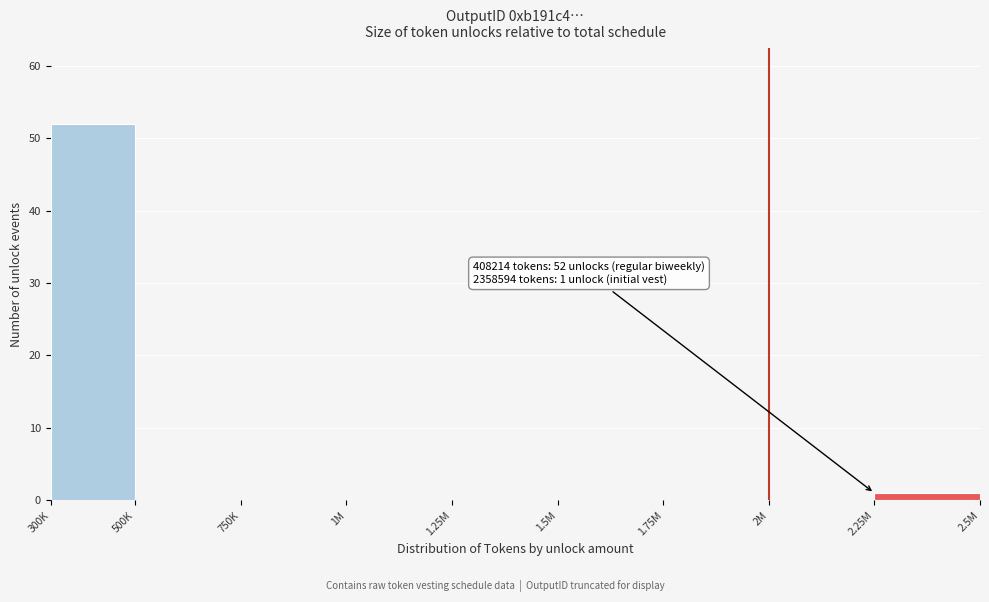

Reading left to right, transcribe all the data shown in this chart.

300K=52	500K=0	750K=0	1M=0	1.25M=0	1.5M=0	1.75M=0	2M=0	2.25M=1